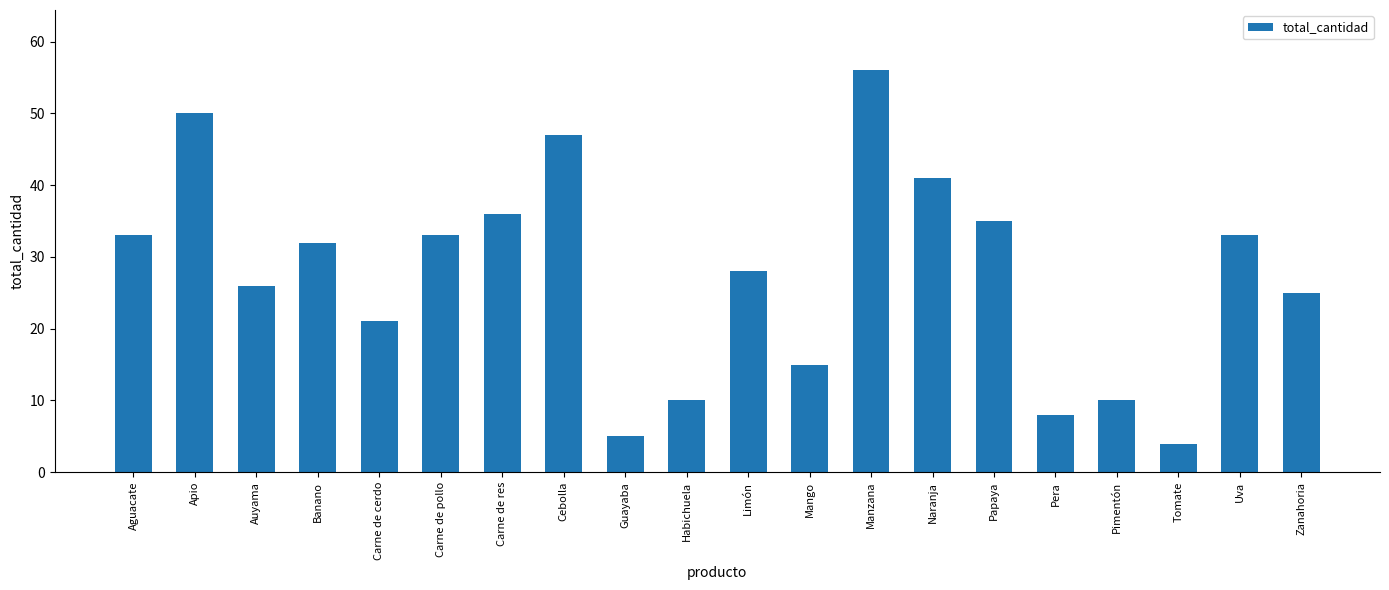

What is the difference between the values at Limón and Cebolla?

19